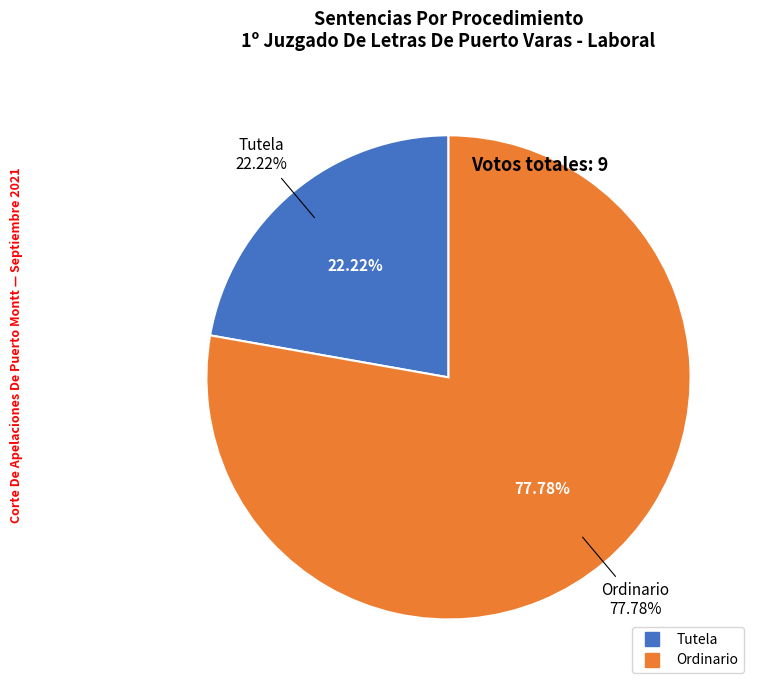

Do Ordinario and Tutela together represent more than half of the pie?

Yes